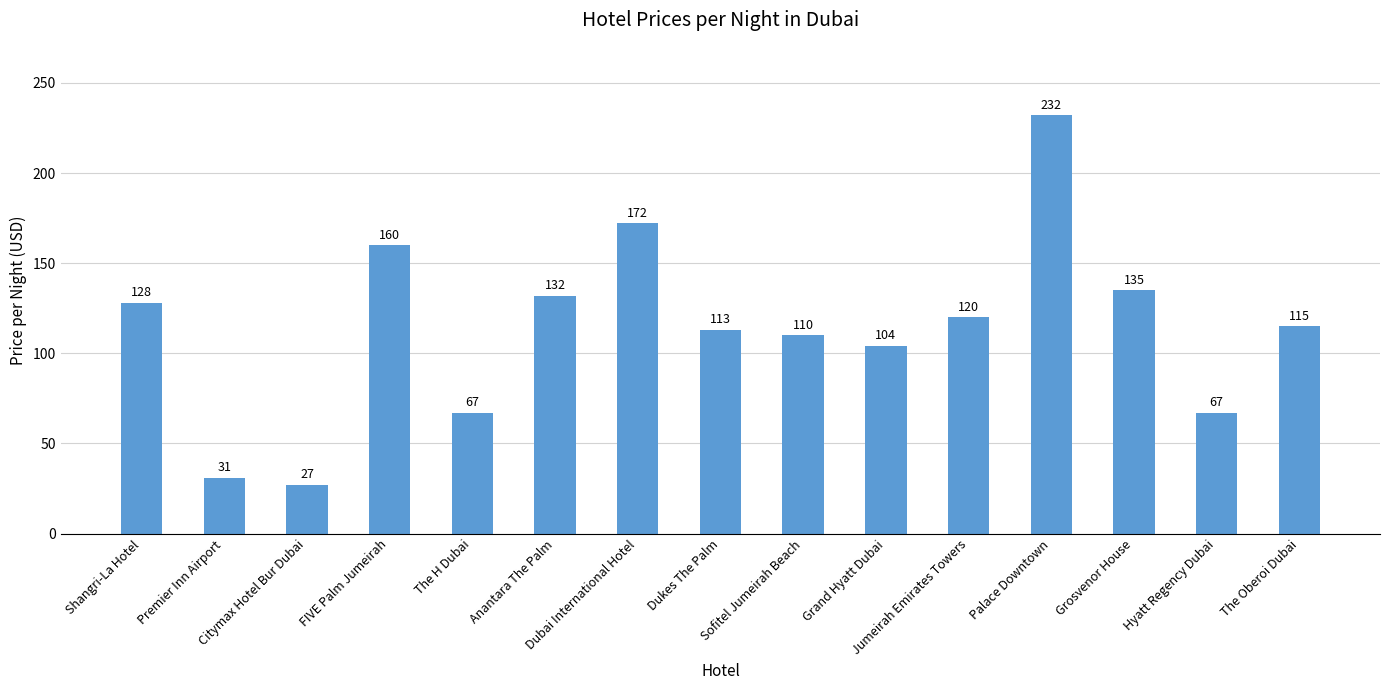

What is the difference between the second highest and minimum values?

145